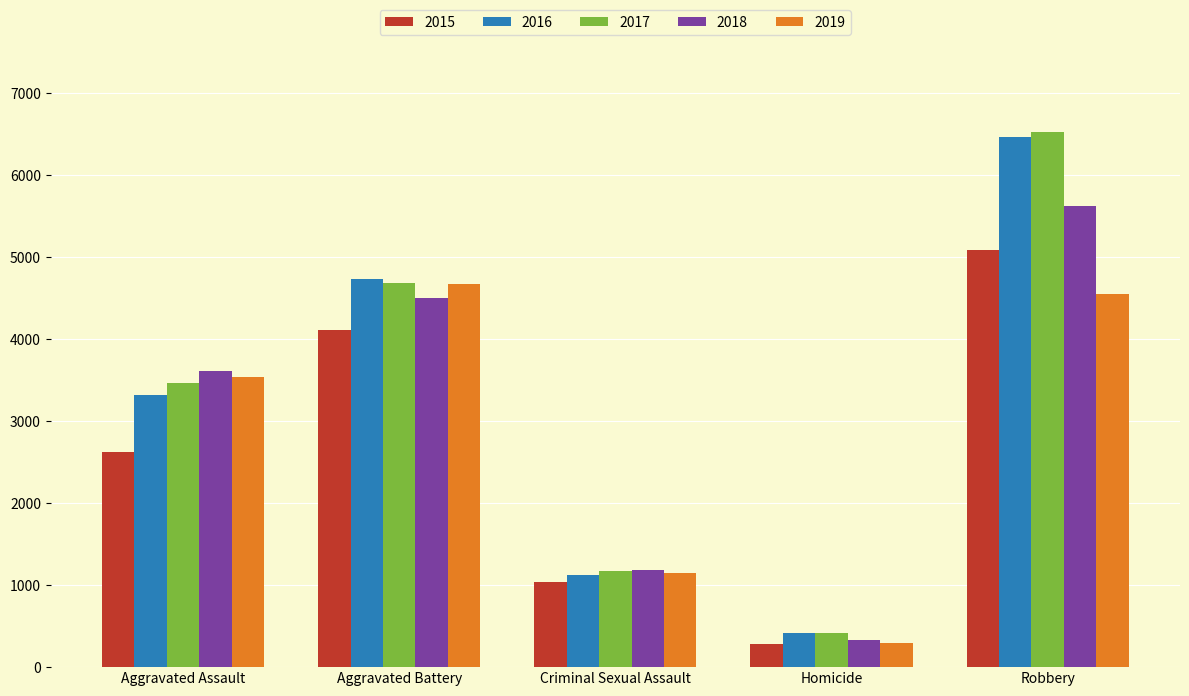

List the series in order of their peak value, lowest first.

2019, 2015, 2018, 2016, 2017